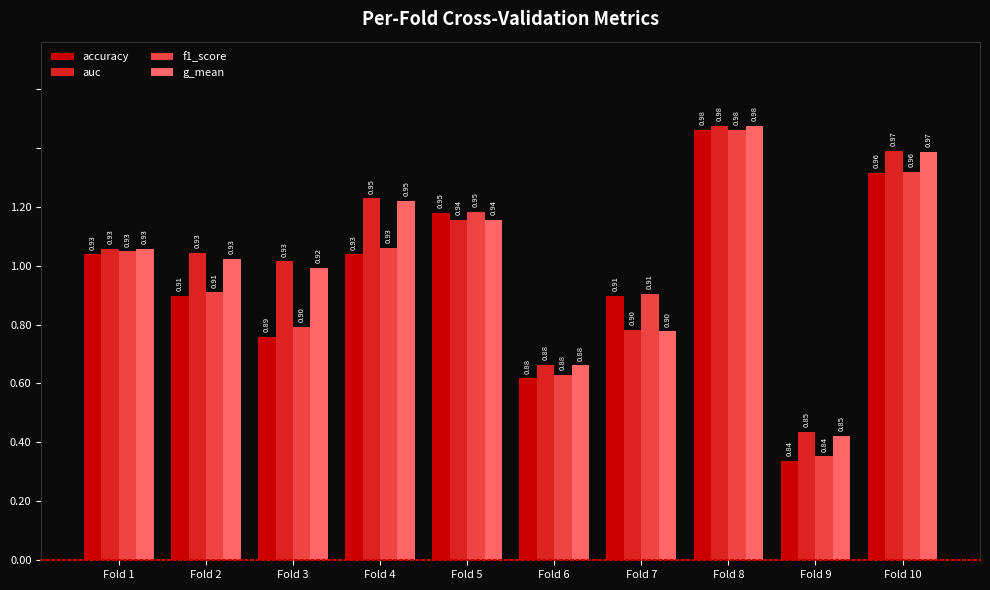

Are the bars grouped side by side (vs. stacked)?

Yes